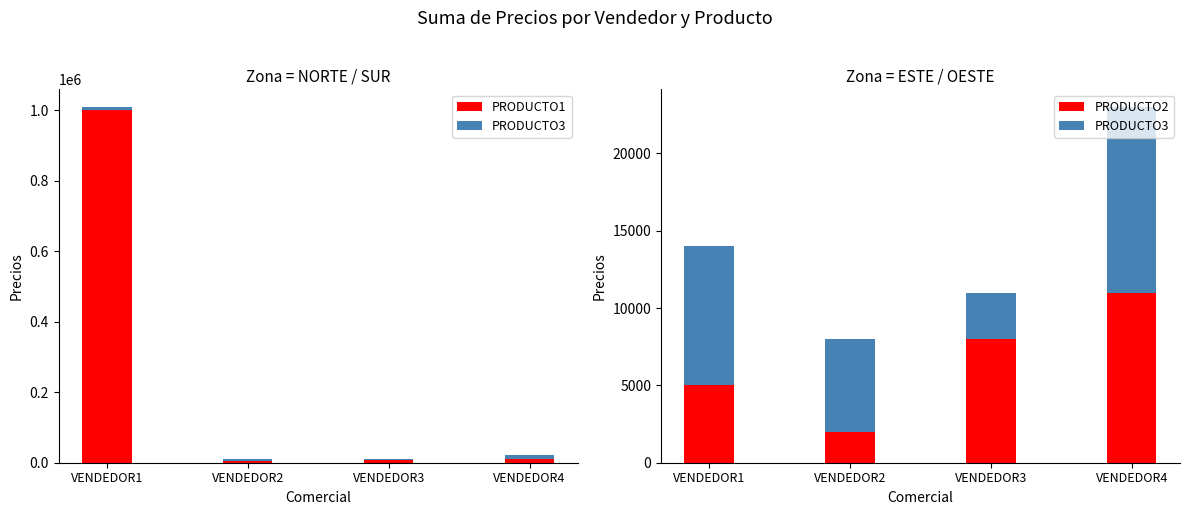

Reading right to left, transcribe all the data shown in this chart.

PRODUCTO1: 10000	7000	4000	1000000
PRODUCTO3: 12000	3000	6000	9000
PRODUCTO2: 11000	8000	2000	5000